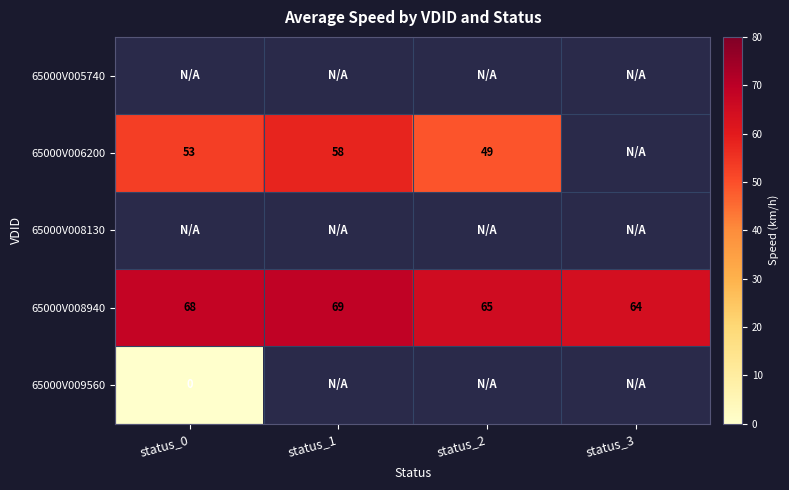

How many values in the 65000V008940 series are below 68?

2